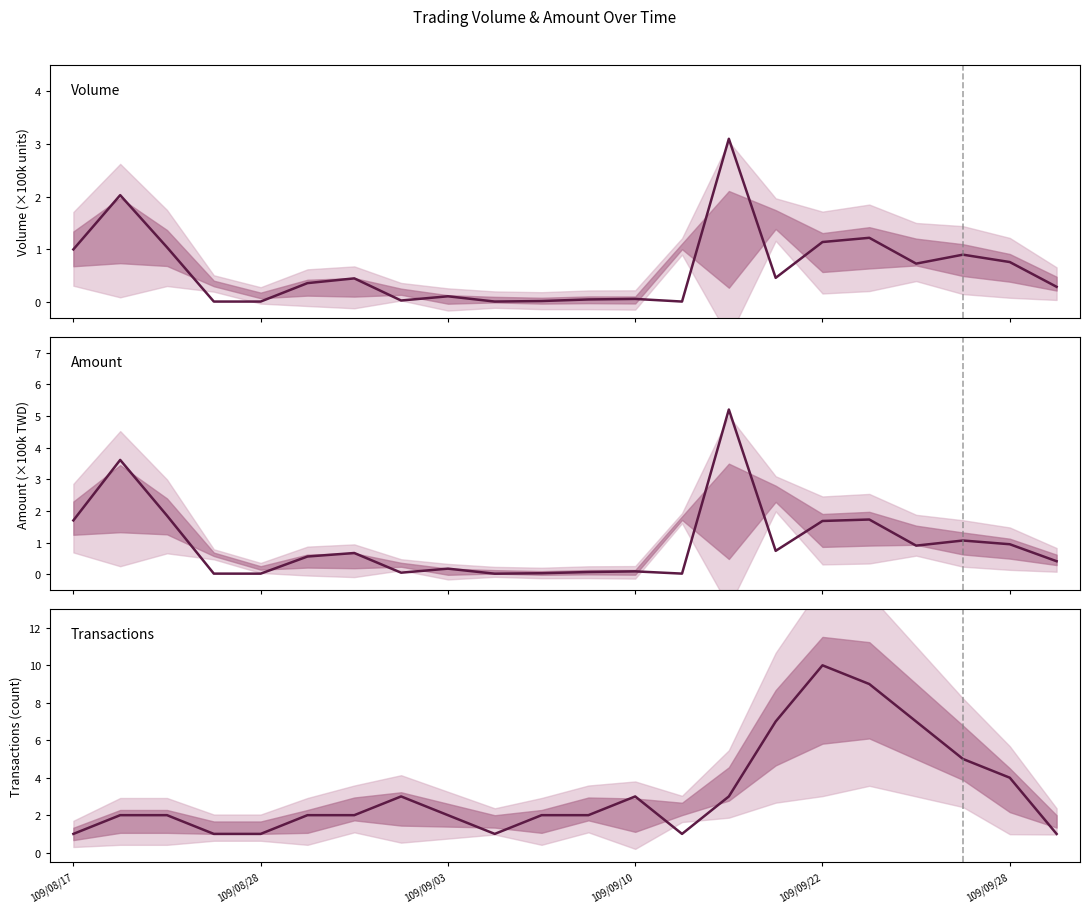

What is the value of the Amount point at the 17th from the left?

1.7